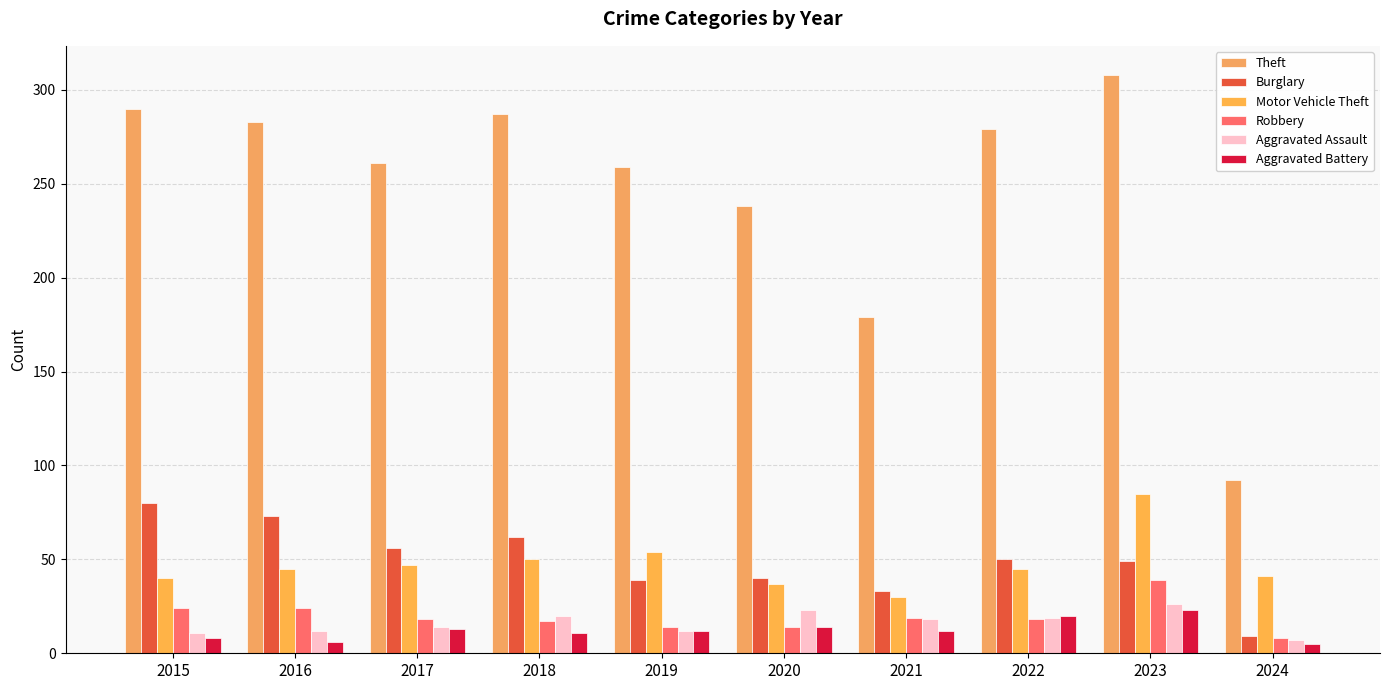

Rank the series by their maximum value, from highest to lowest.

Theft, Motor Vehicle Theft, Burglary, Robbery, Aggravated Assault, Aggravated Battery